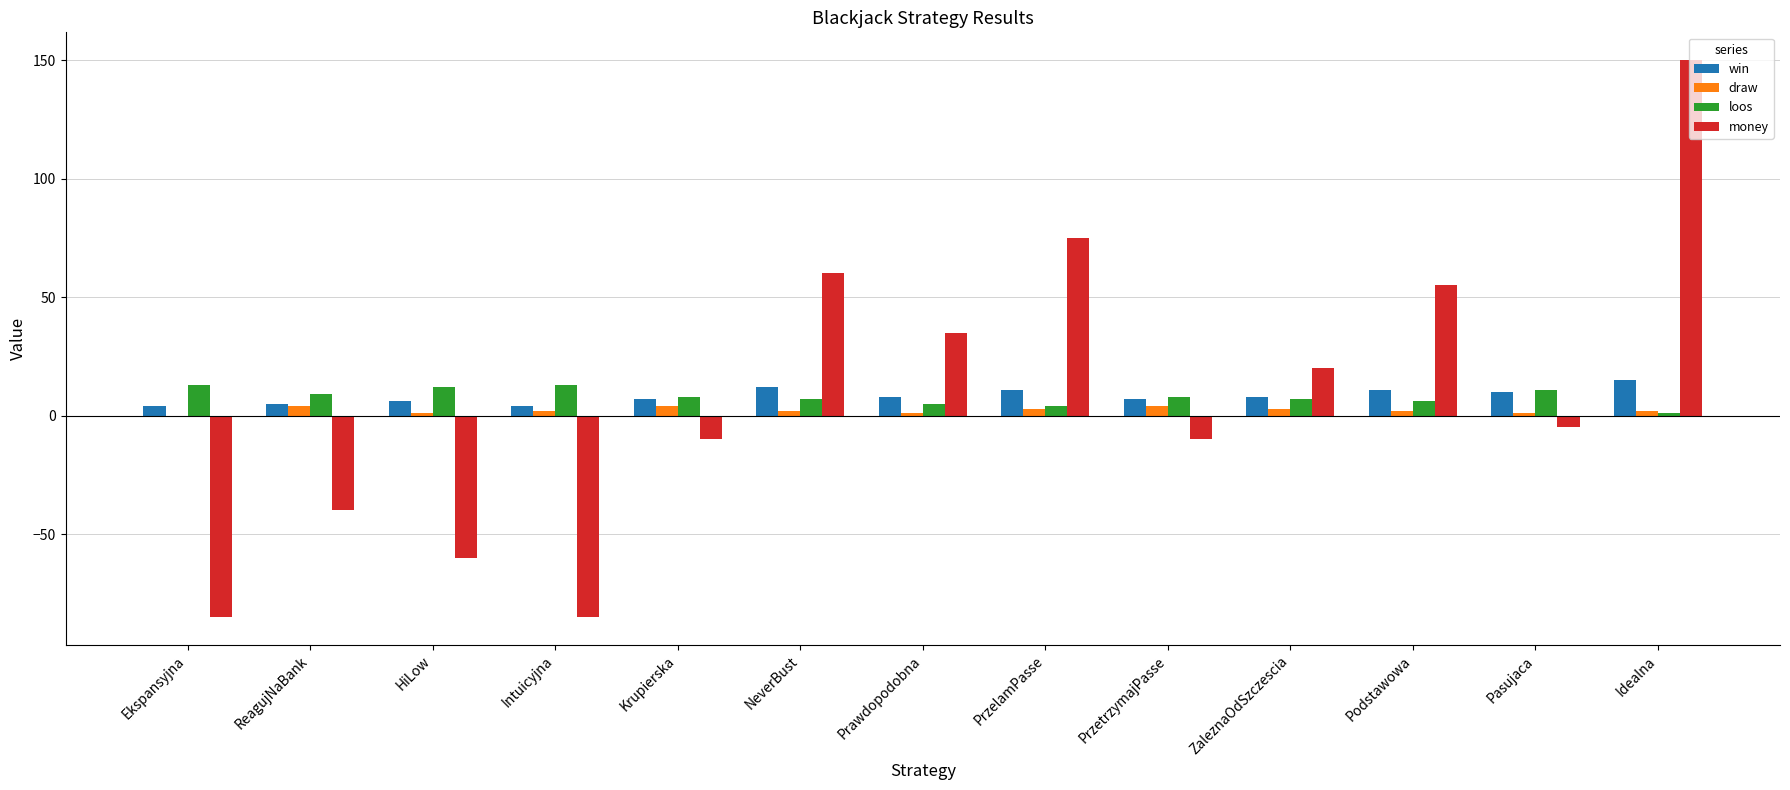

What is the maximum value shown in the chart?

150